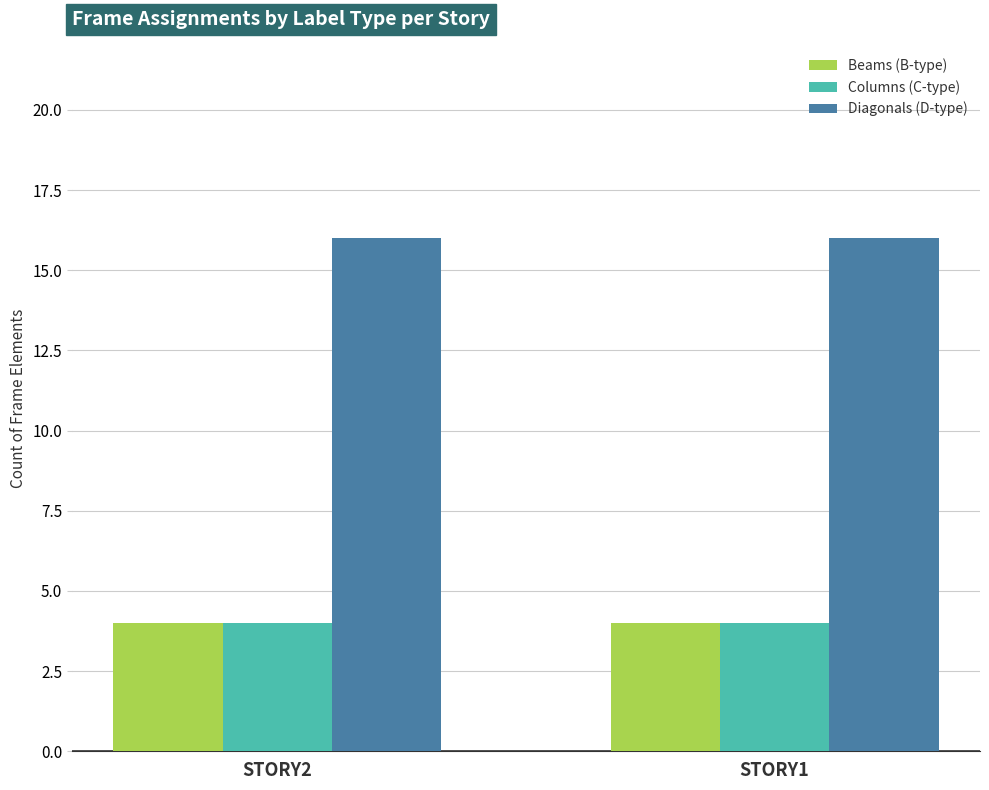

What is the sum of the Beams (B-type) values at STORY1 and STORY2?

8